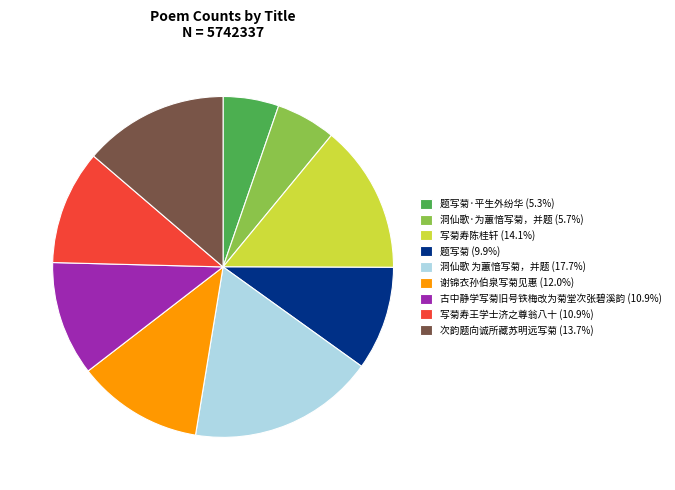

What is the ratio of the value at 洞仙歌 为蕙愔写菊，并题 (17.7%) to the value at 题写菊·平生外纷华 (5.3%)?

3.3